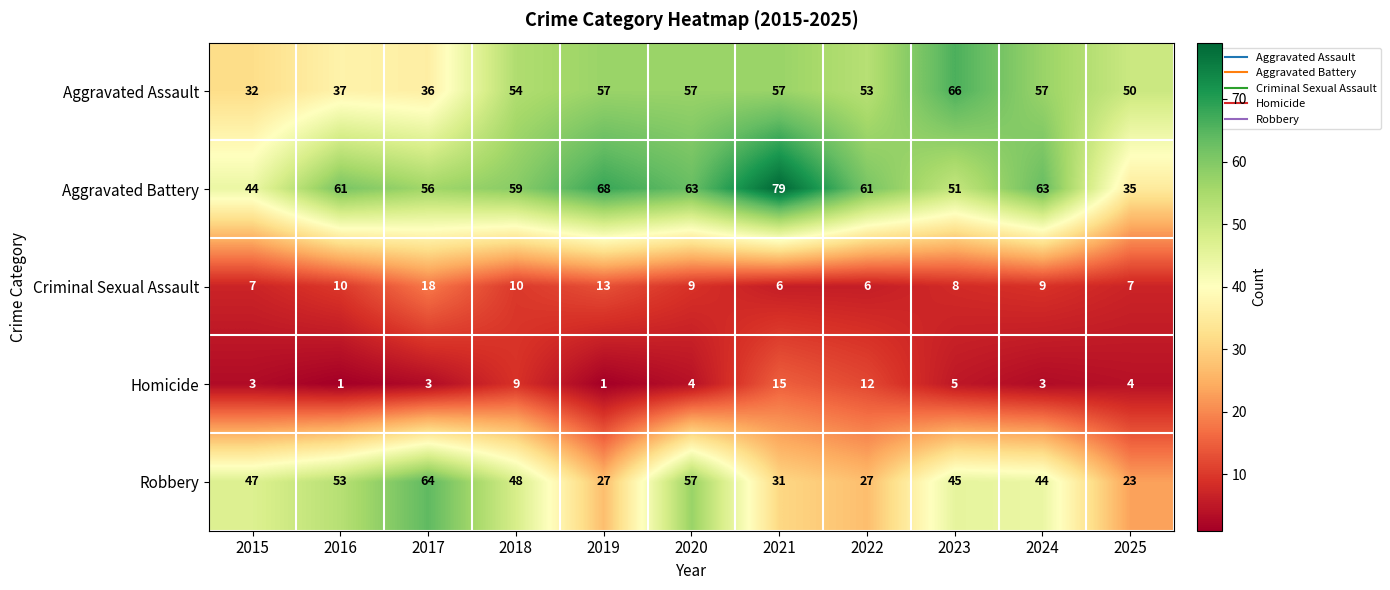

How many series are shown in this chart?

5